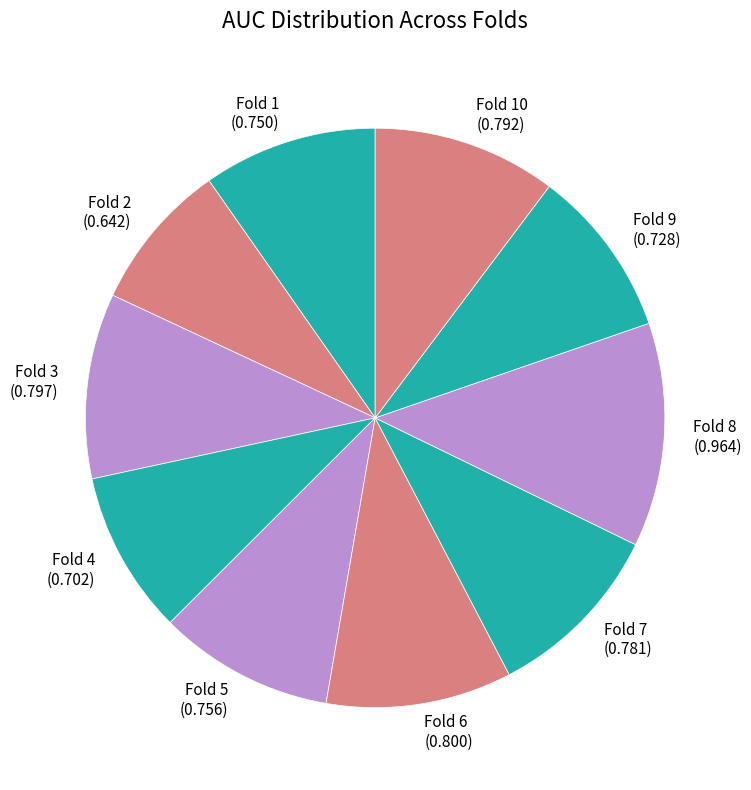

Which category has the biggest portion of the pie?

Fold 8